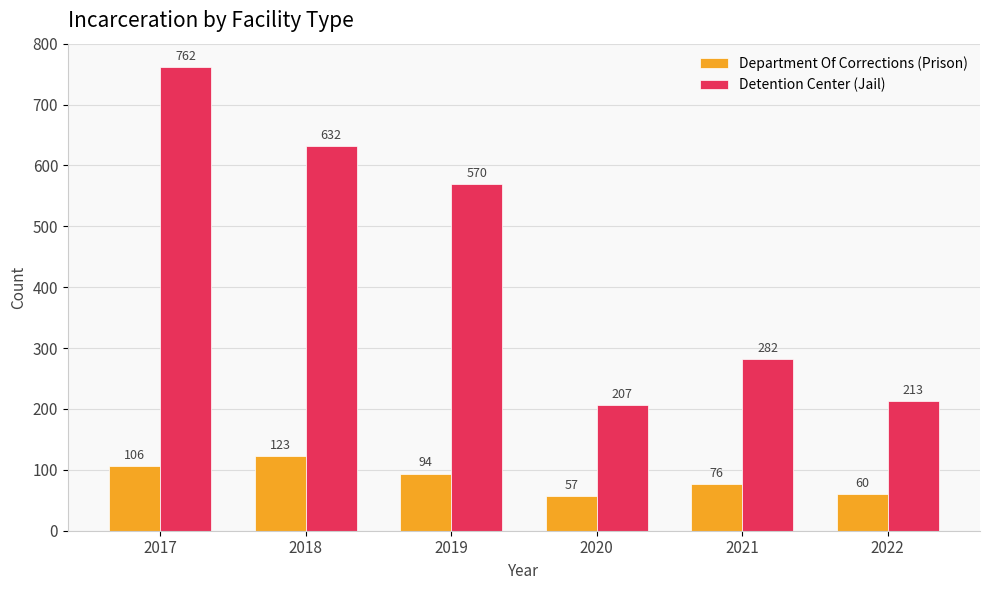

What is the difference between the highest and lowest values at 2022?

153